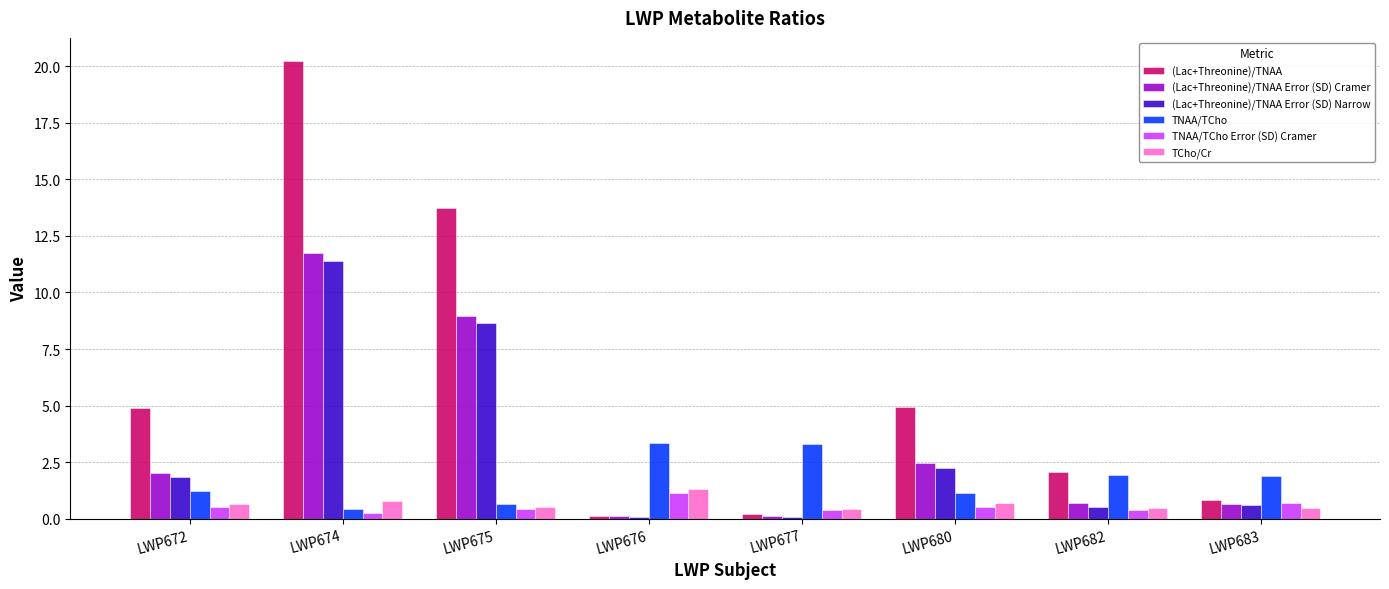

What value does the TNAA/TCho Error (SD) Cramer series have at LWP680?

0.5